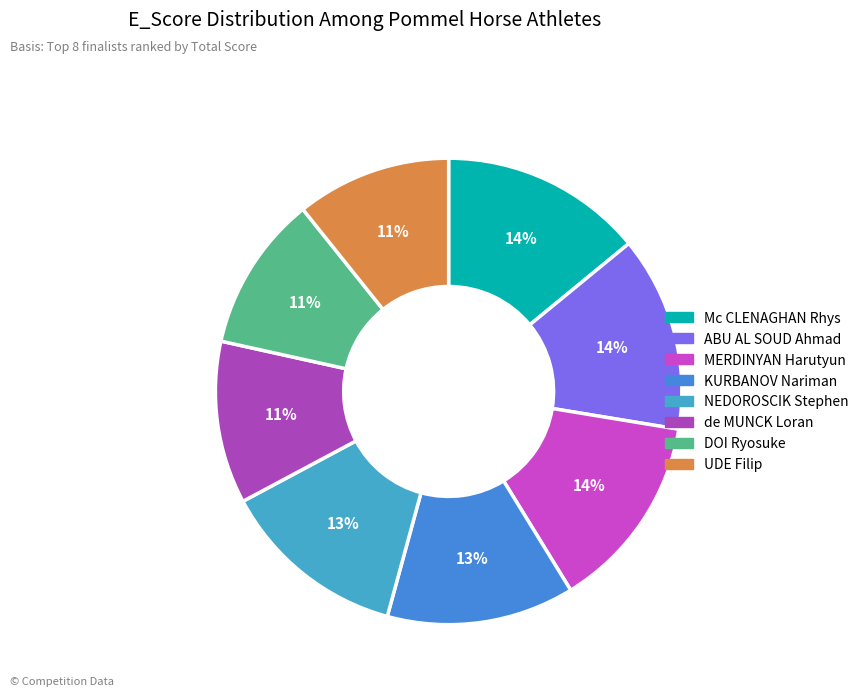

How many slices are in this pie chart?

8